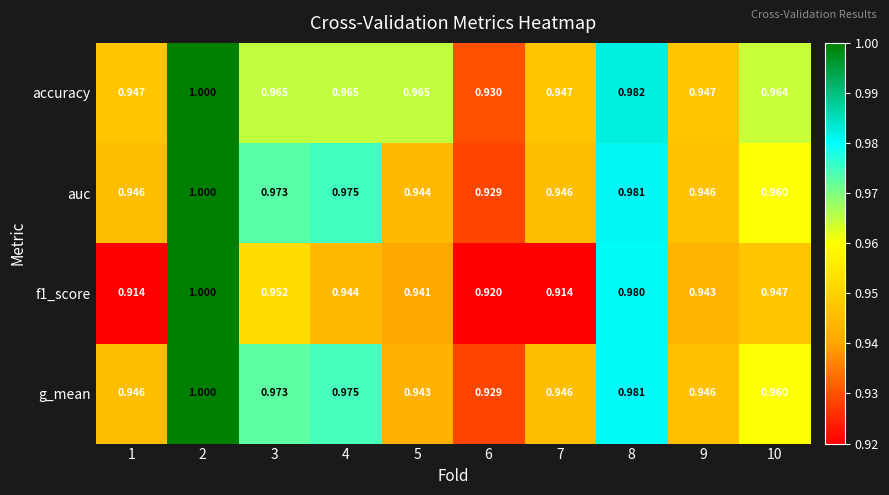

Which series has the largest total across all categories?

accuracy